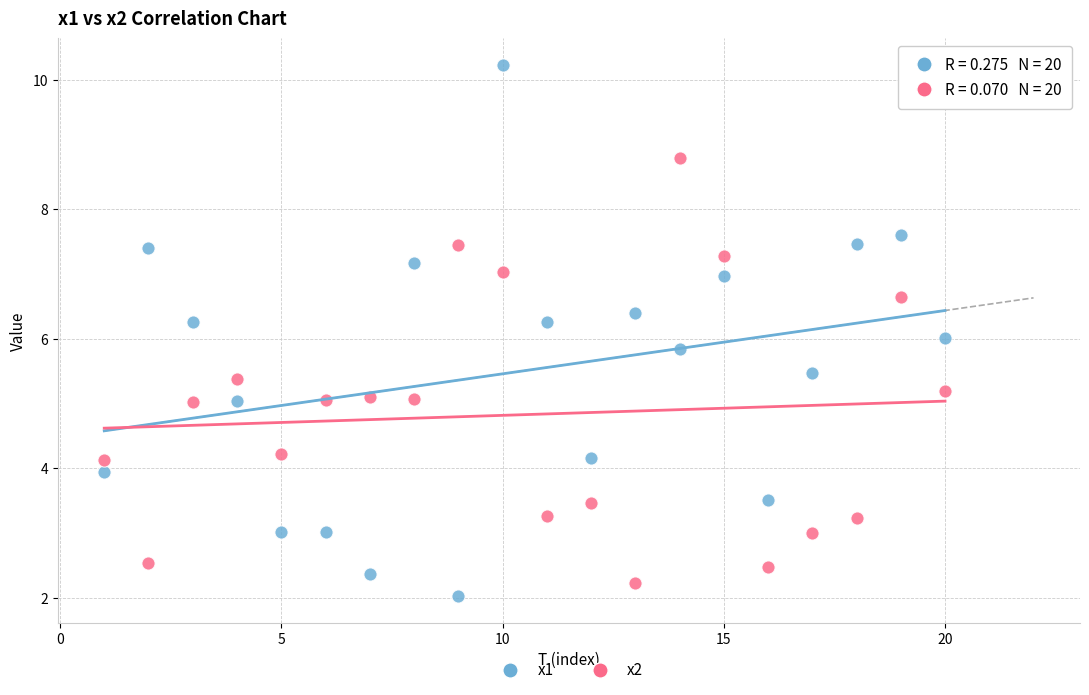

Across all data points, what is the range of Y values (max minus min)?

8.2